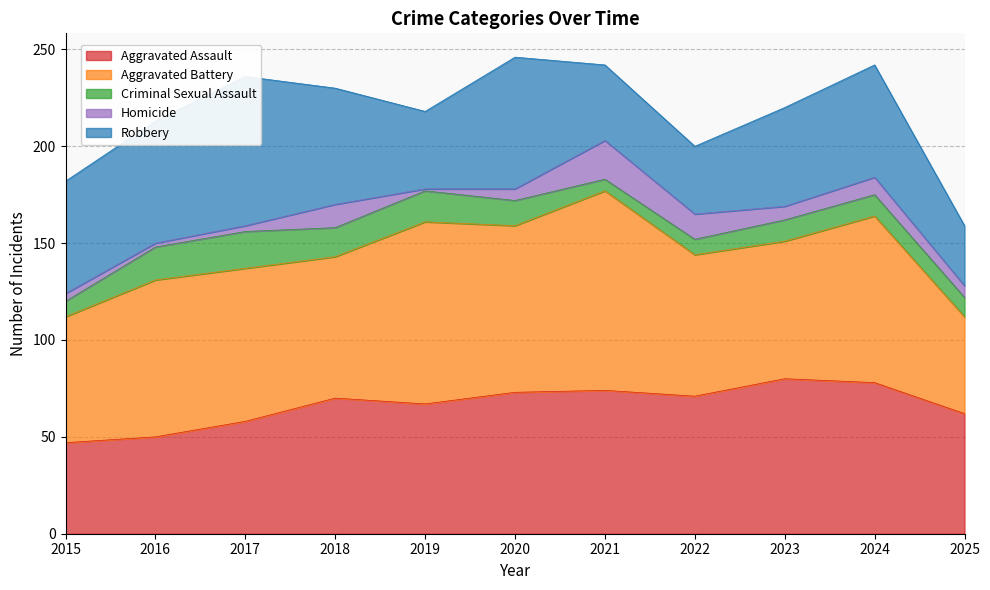

What is the sum of the Aggravated Battery values at 2019 and 2022?

167